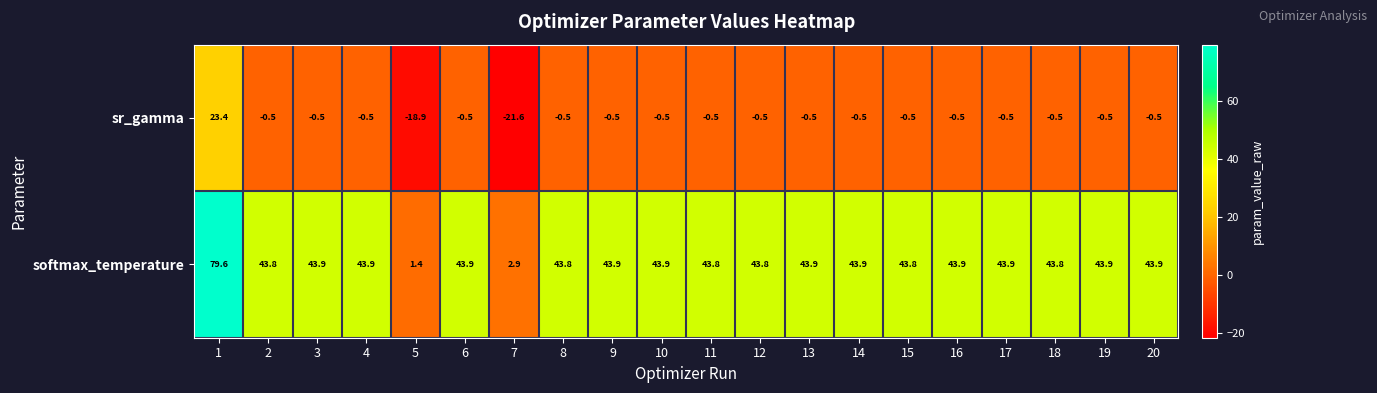

What is the difference between the maximum and minimum values in the softmax_temperature series?

78.2